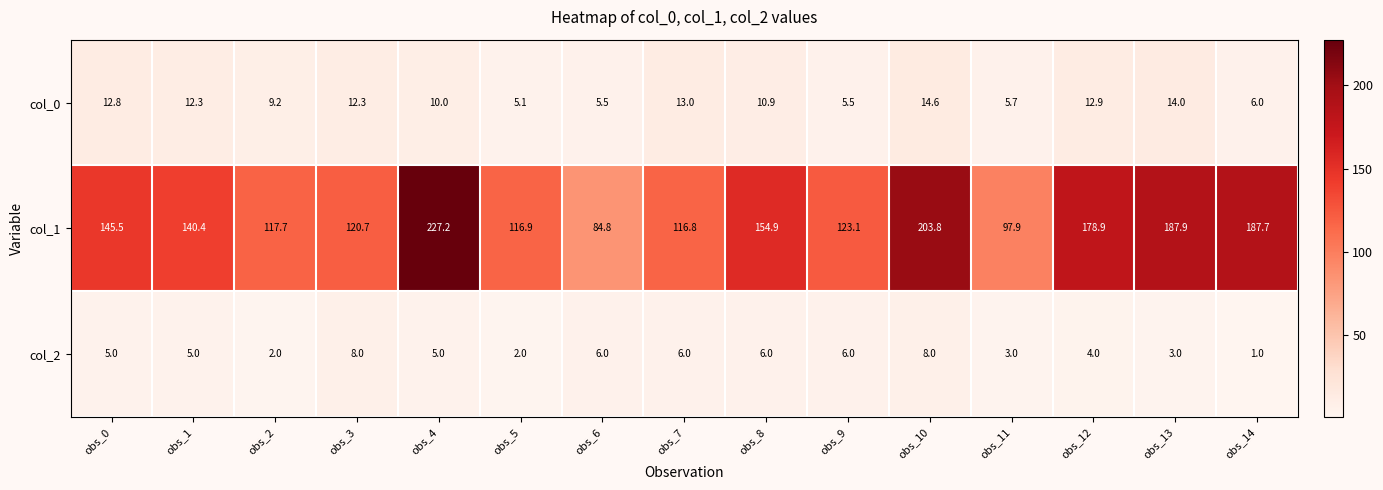

Read the col_1 value at obs_12.

178.9